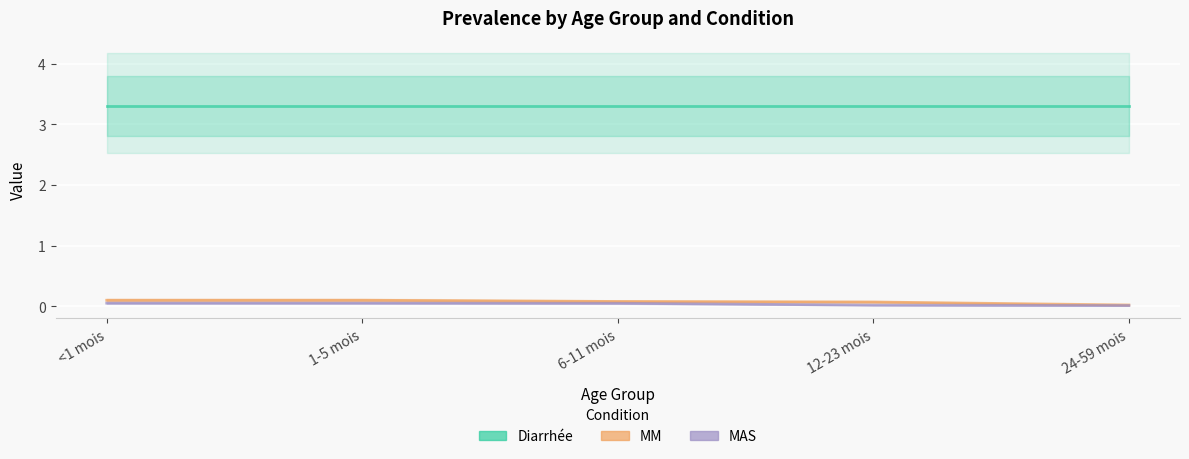

What are all the series names shown in the legend?

Diarrhée, MM, MAS